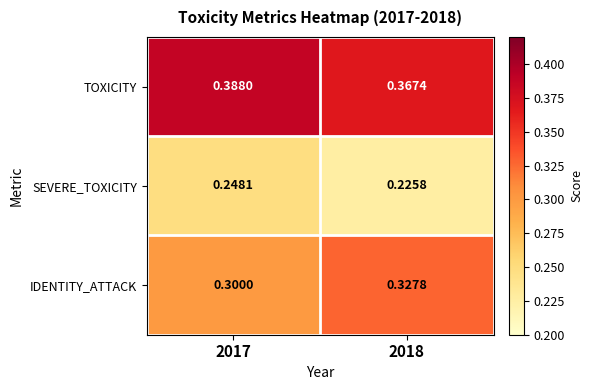

How many data points does each series have?

2